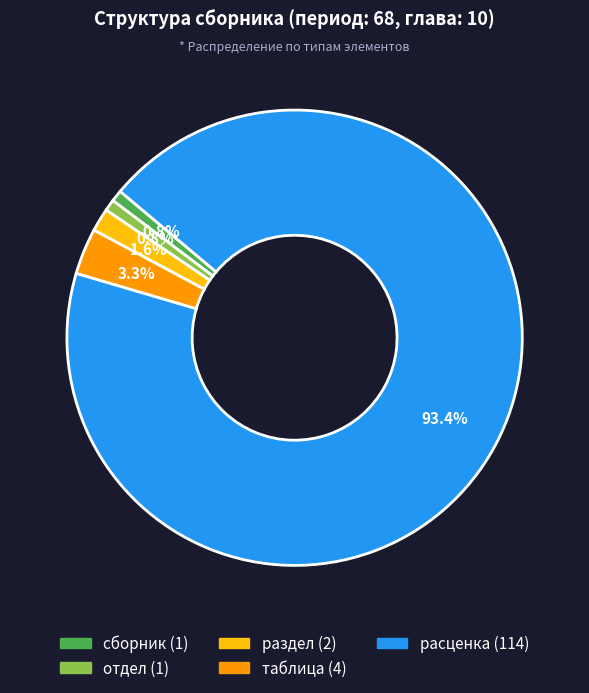

To the nearest percent, what is the combined percentage of раздел and отдел?

2%